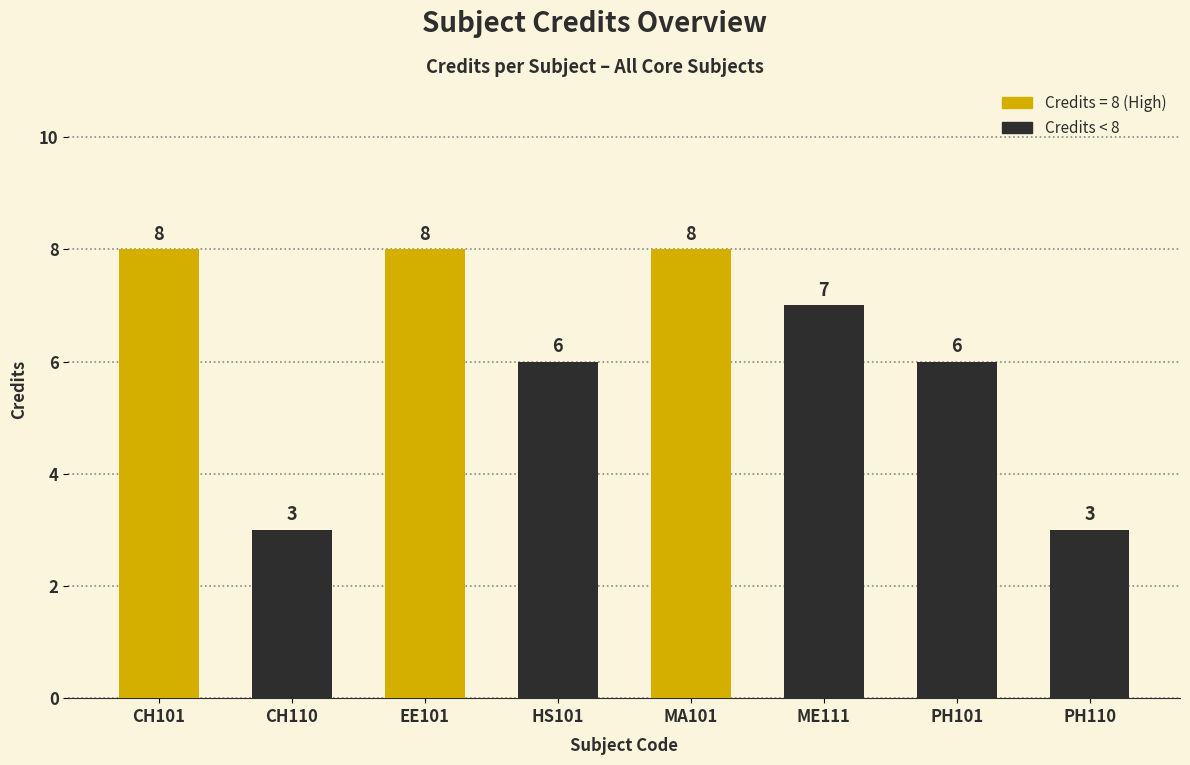

Reading left to right, transcribe all the data shown in this chart.

8	3	8	6	8	7	6	3